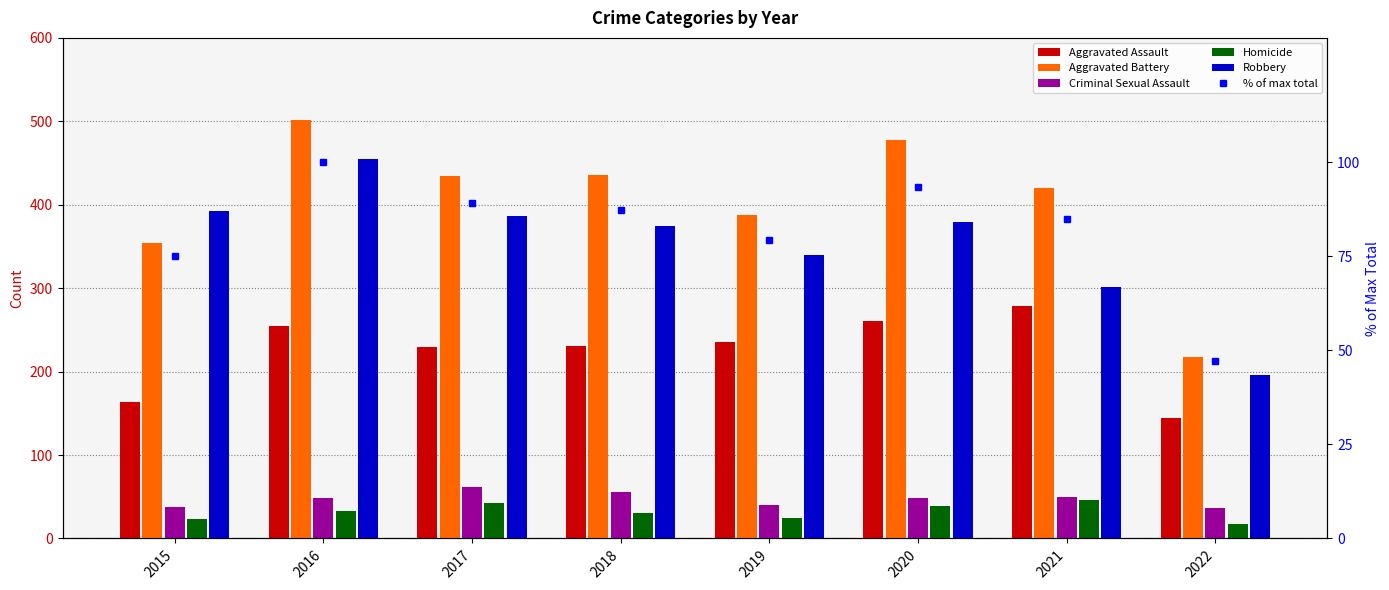

Between 2018 and 2019, which series saw the biggest shift?

Aggravated Battery